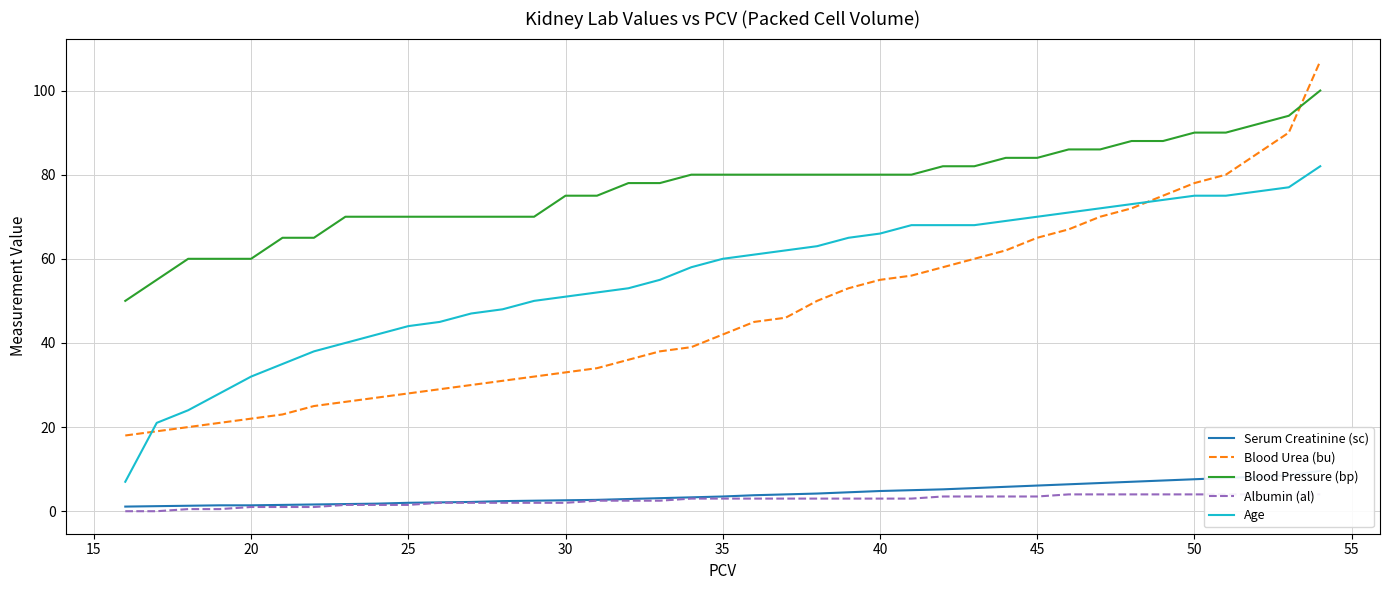

True or false: Age and Blood Pressure (bp) cross at least once.

False